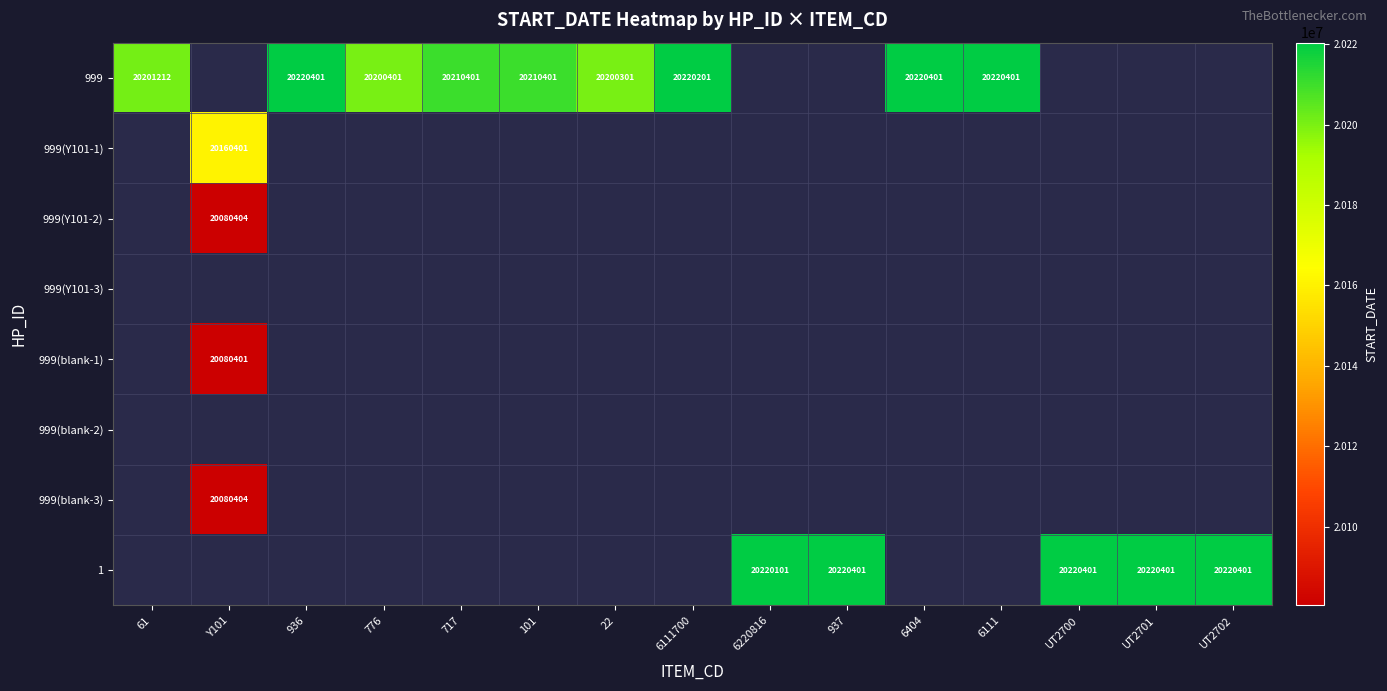

At how many categories does at least one series exceed 20130420?

15